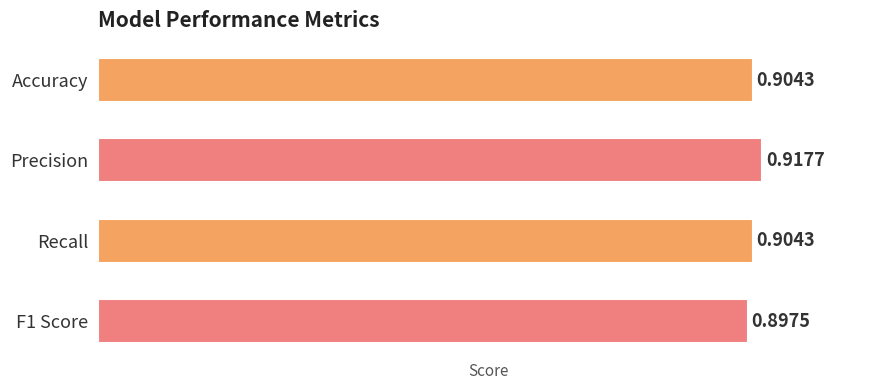

What is the label of the 3rd bar from the bottom?

Precision